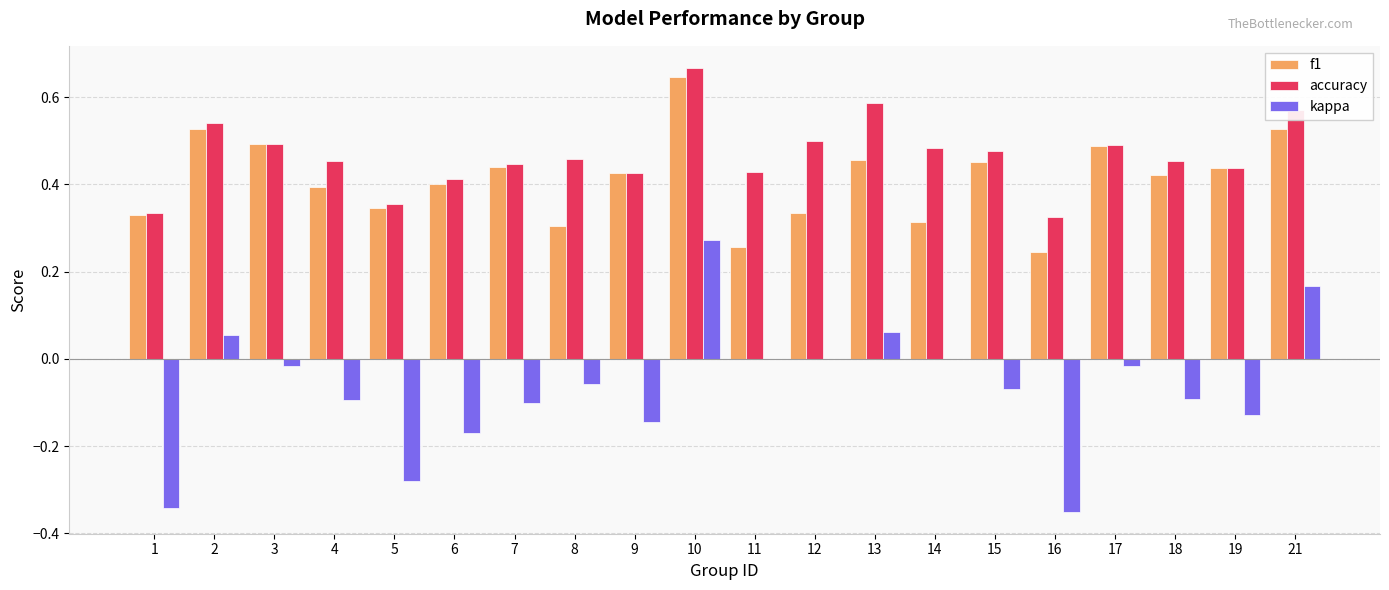

What is the sum of all kappa values?

-1.3